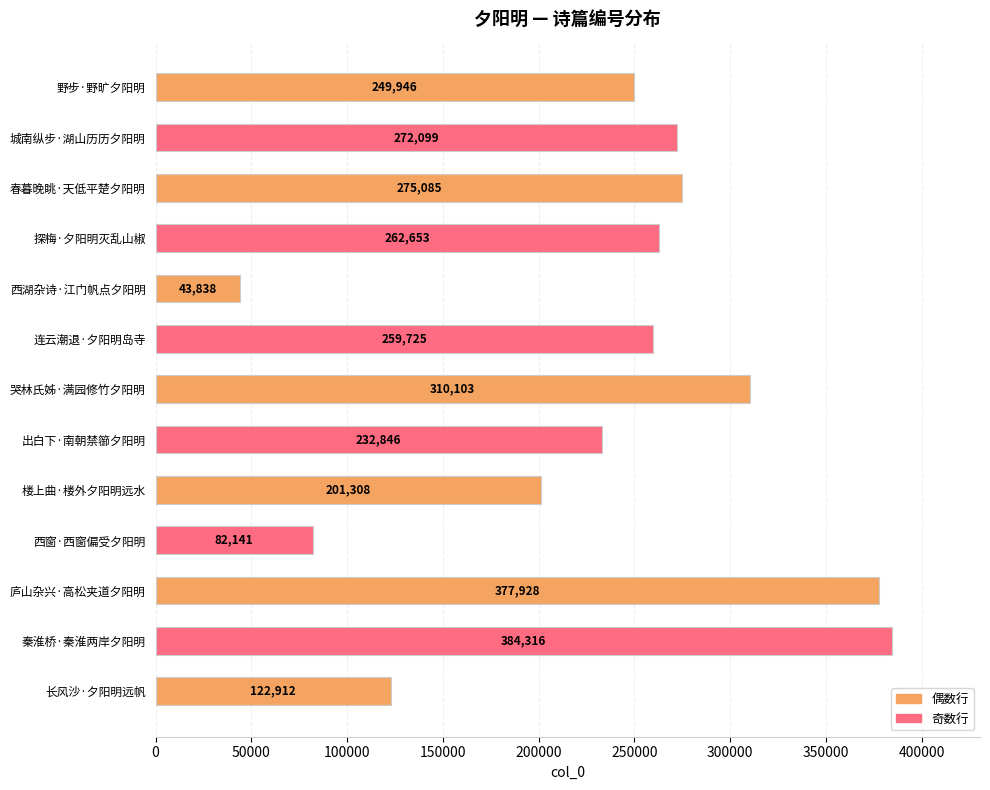

Rank the categories by value from highest to lowest.

秦淮桥·秦淮两岸夕阳明, 庐山杂兴·高松夹道夕阳明, 哭林氏姊·满园修竹夕阳明, 春暮晚眺·天低平楚夕阳明, 城南纵步·湖山历历夕阳明, 探梅·夕阳明灭乱山椒, 连云潮退·夕阳明岛寺, 野步·野旷夕阳明, 出白下·南朝禁篽夕阳明, 楼上曲·楼外夕阳明远水, 长风沙·夕阳明远帆, 西窗·西窗偏受夕阳明, 西湖杂诗·江门帆点夕阳明